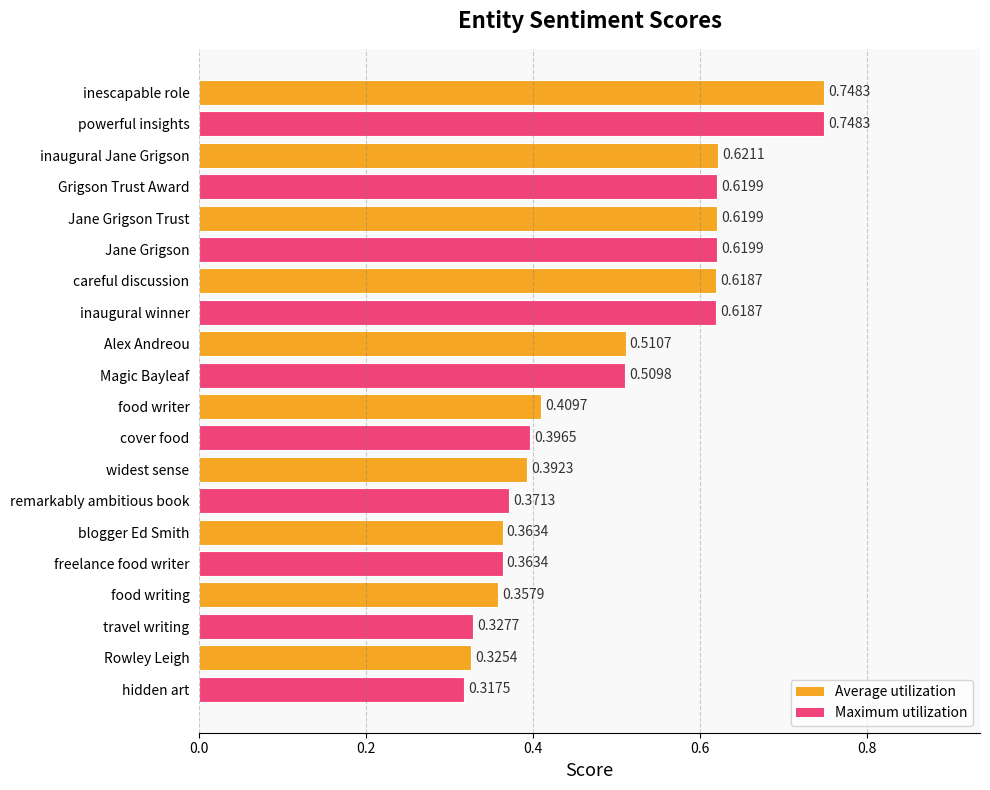

What is the sum of the values at widest sense and inaugural winner?

1.0